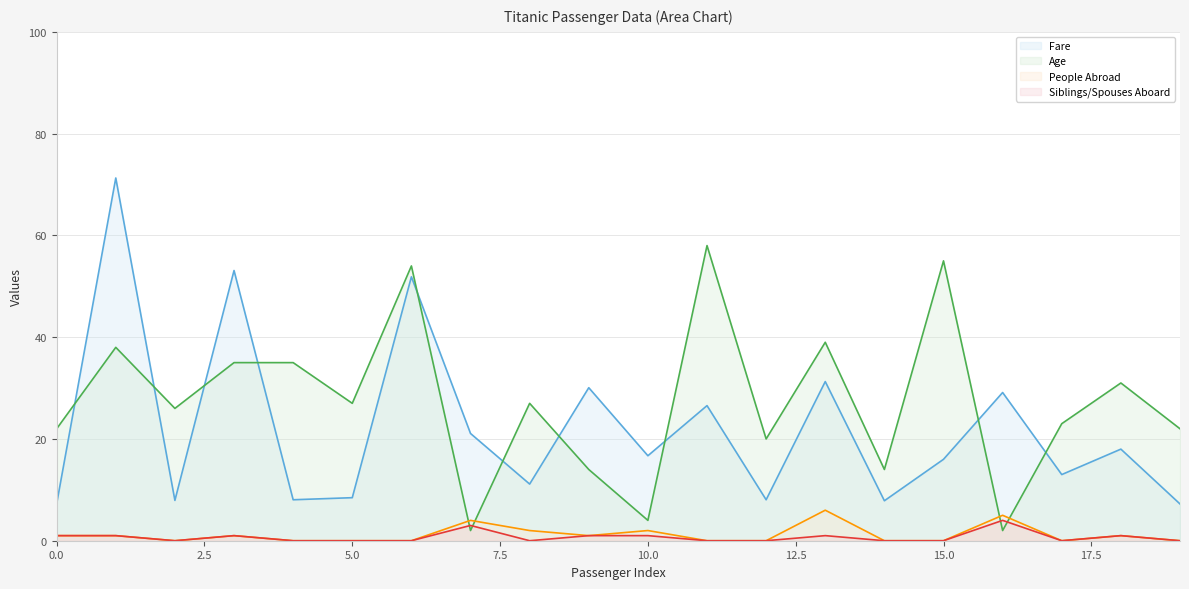

How many lines are shown in the chart?

4